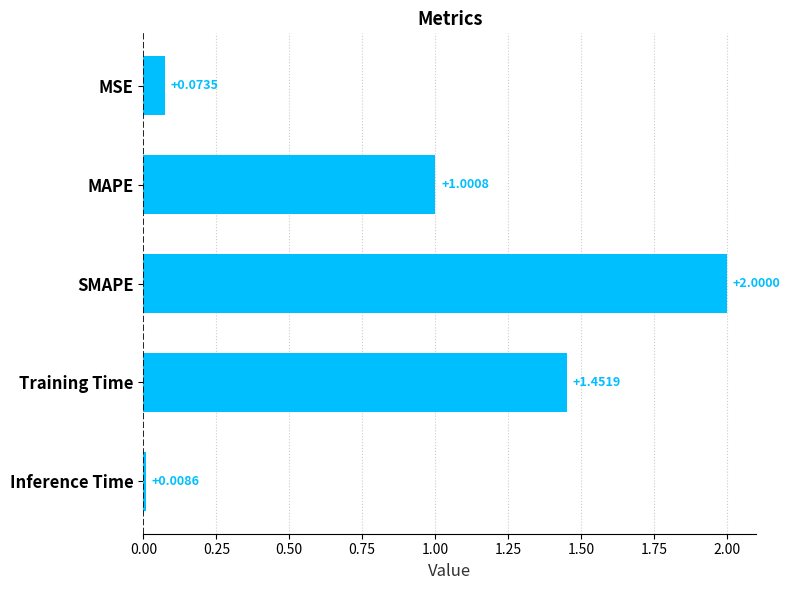

What is the change in value from Training Time to Inference Time?

-1.4